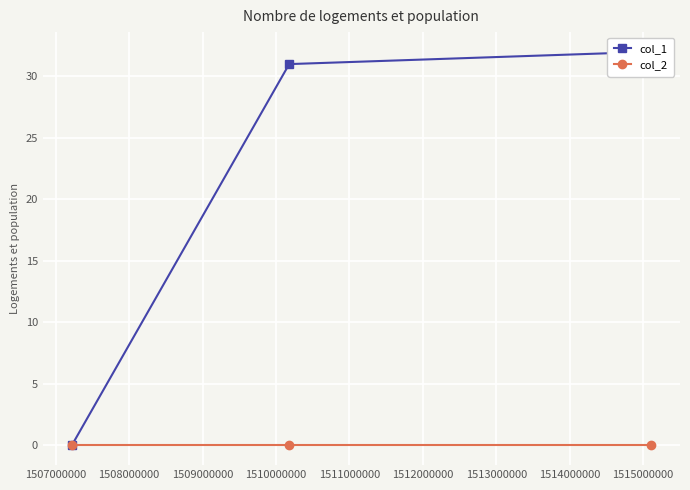

What are all the series names shown in the legend?

col_1, col_2